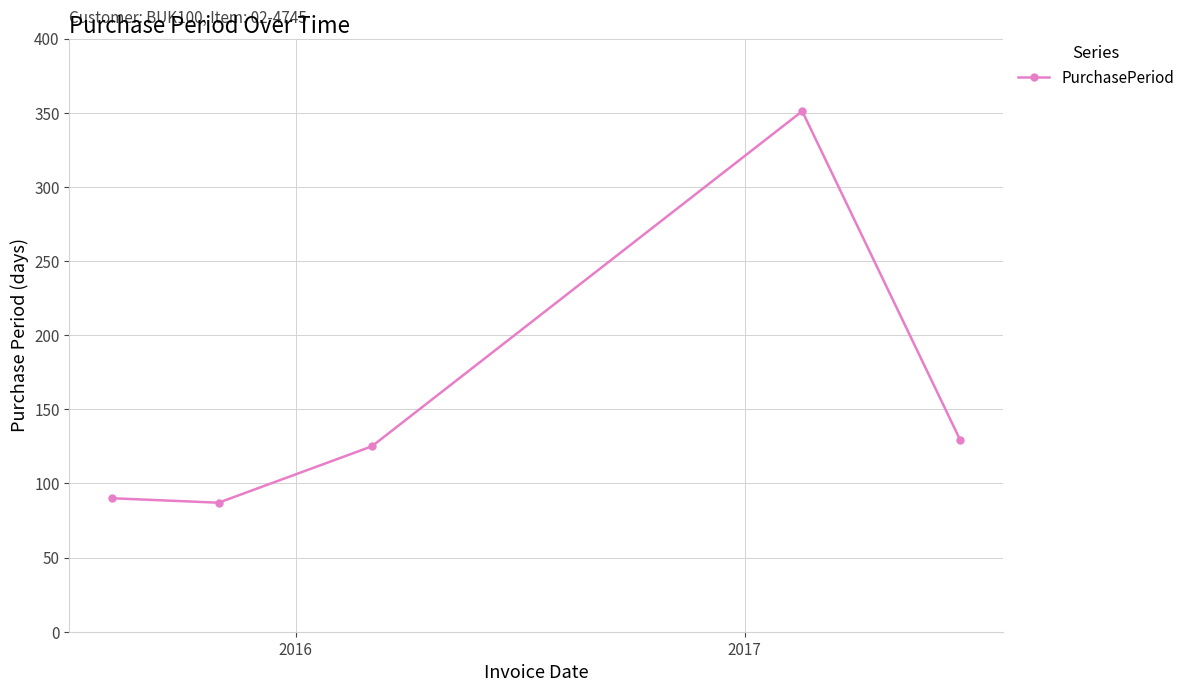

What is the value of the 1st point from the left?

90